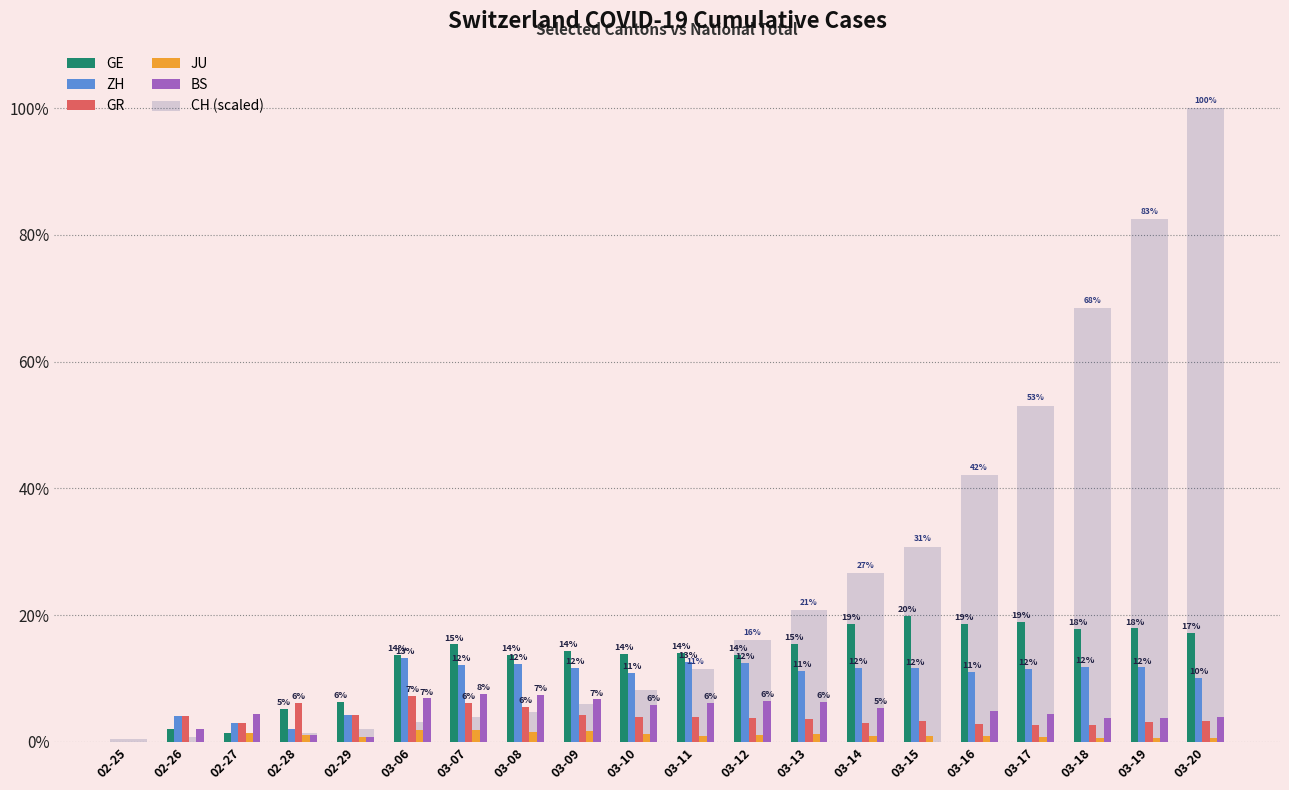

Which series has the largest total across all categories?

CH (scaled)